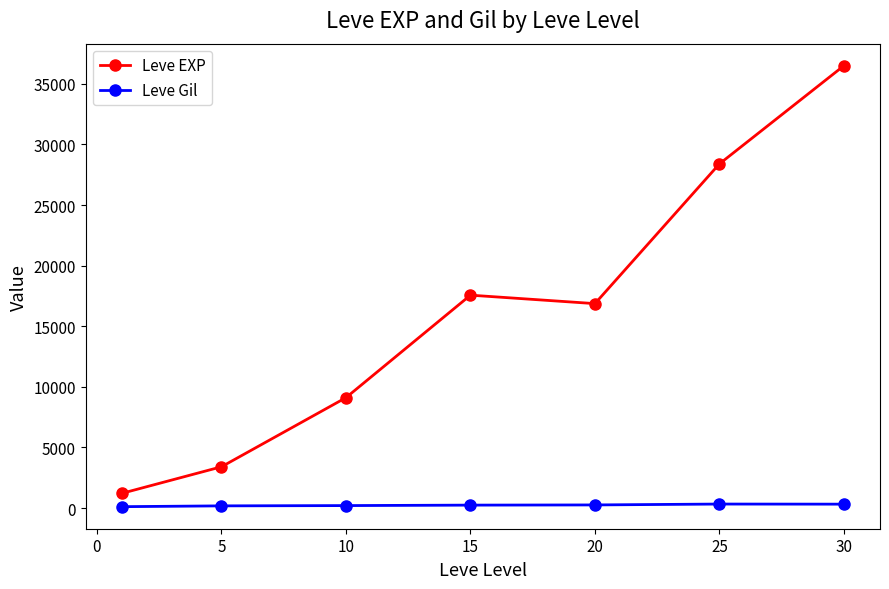

What is the sum of all Leve Gil values?

1644.9